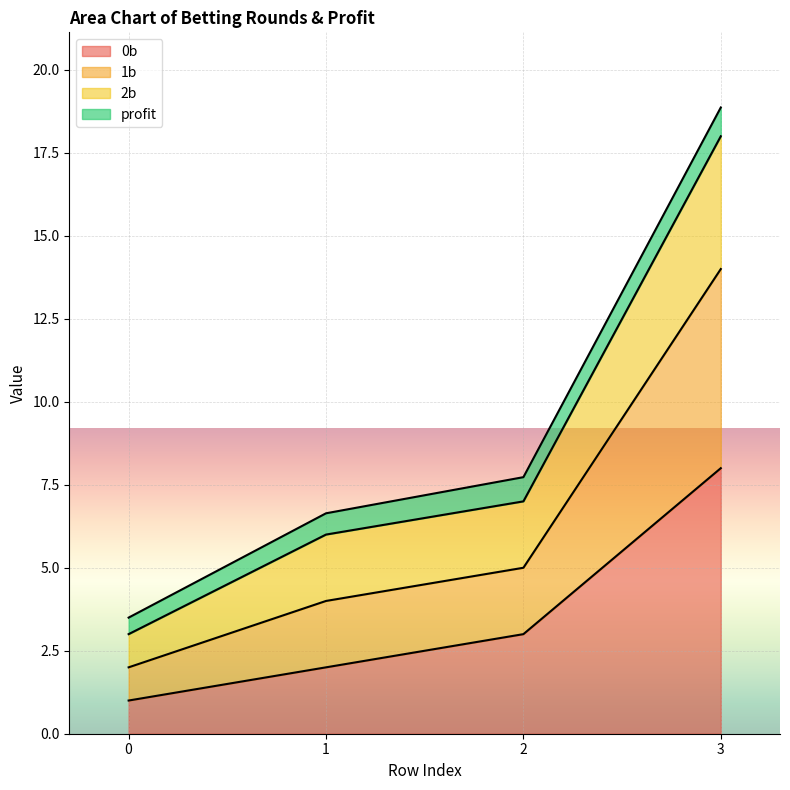

What is the total value across all series at 3?

18.9